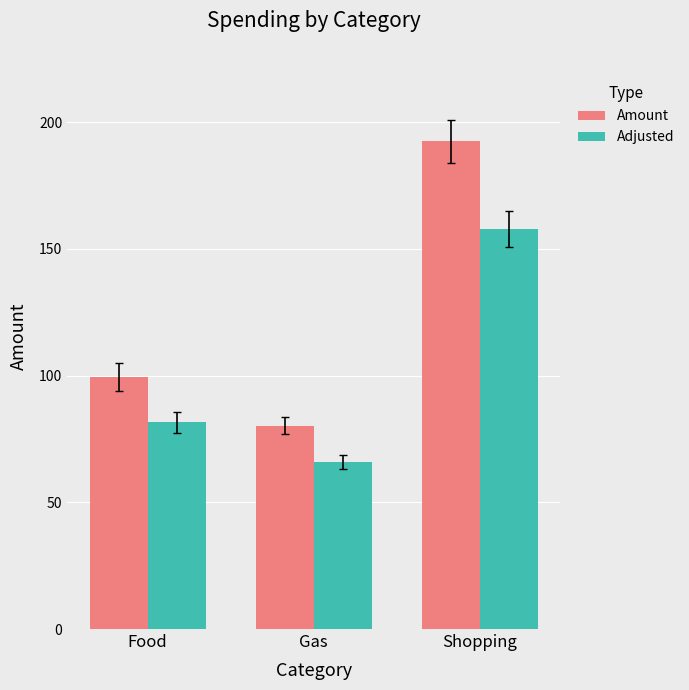

At which category is the sum across all series the highest?

Shopping